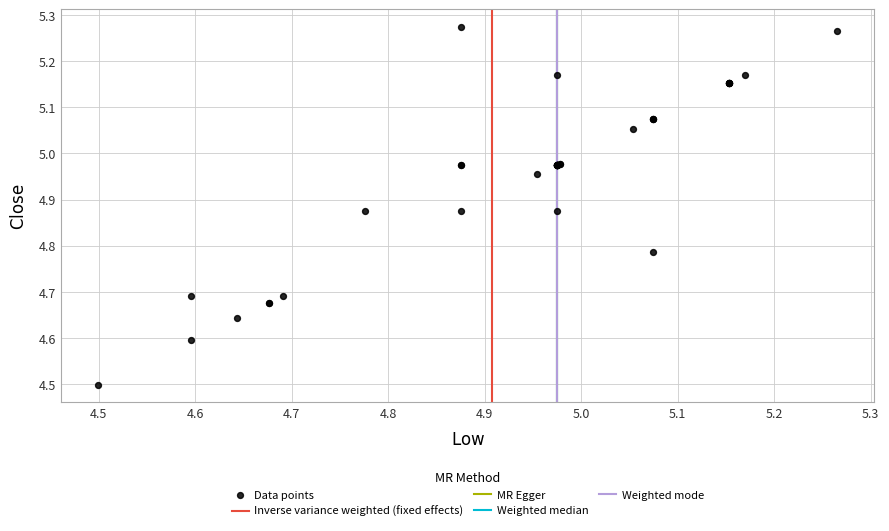

What Y value in the scatter plot is closest to 4?

4.5